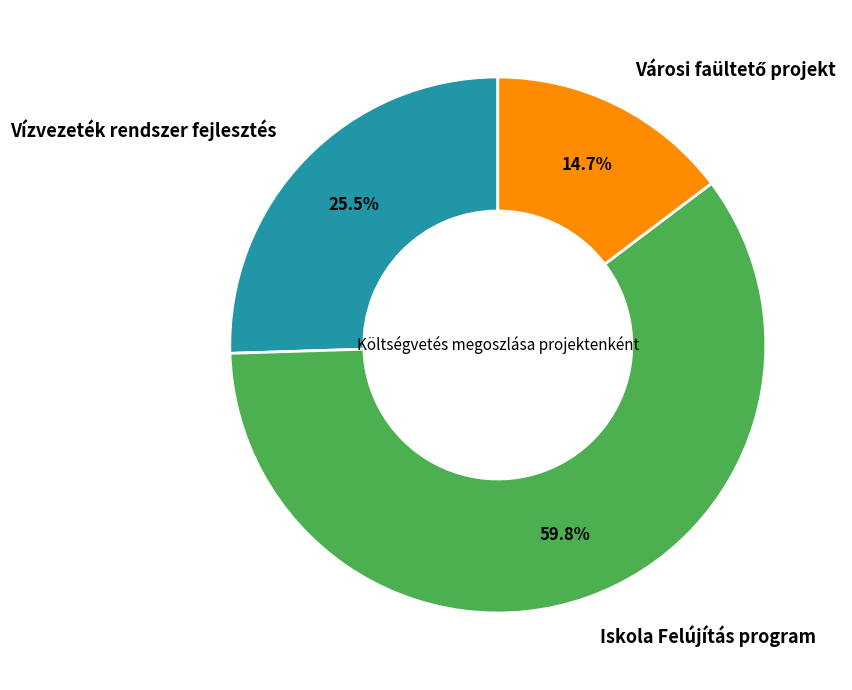

The Iskola Felújítás program slice represents 68% of the pie. True or false?

False